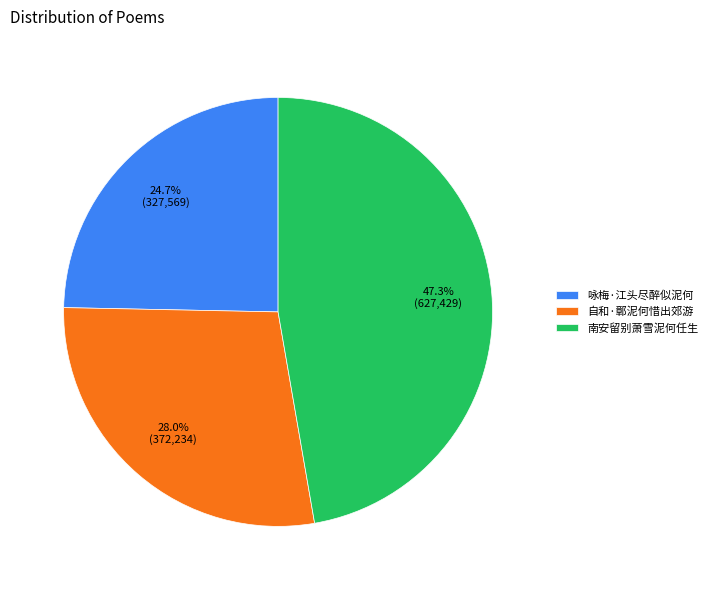

Count the number of slices in the pie.

3